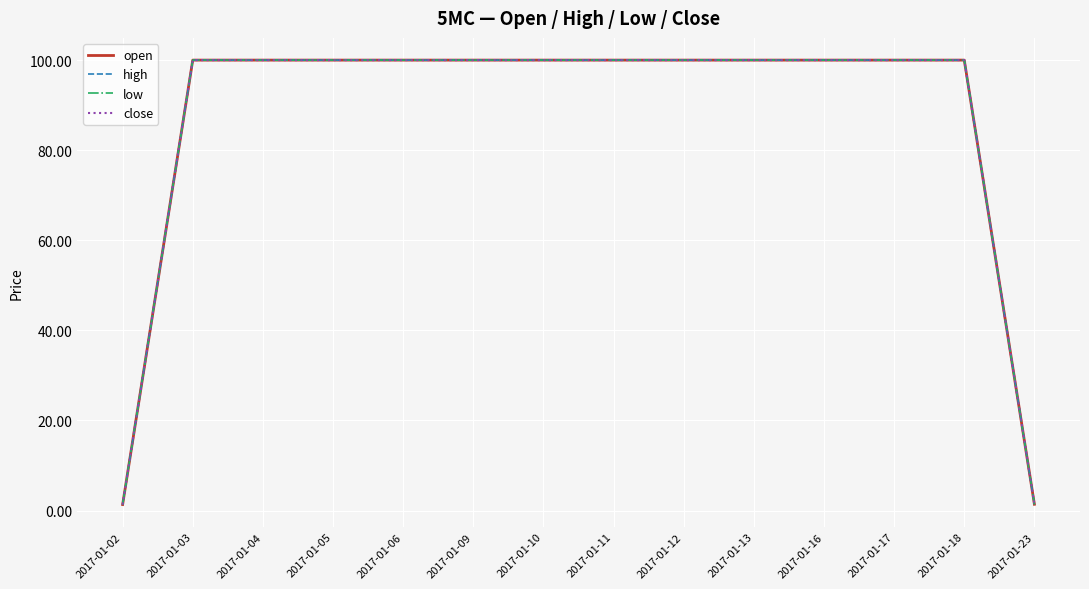

Between 2017-01-04 and 2017-01-09, which is larger?

2017-01-04